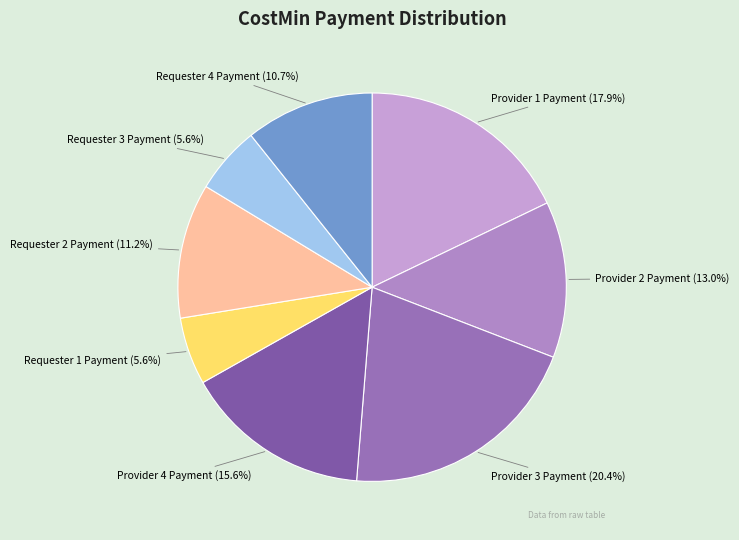

Which slice is the largest?

Provider 3 Payment